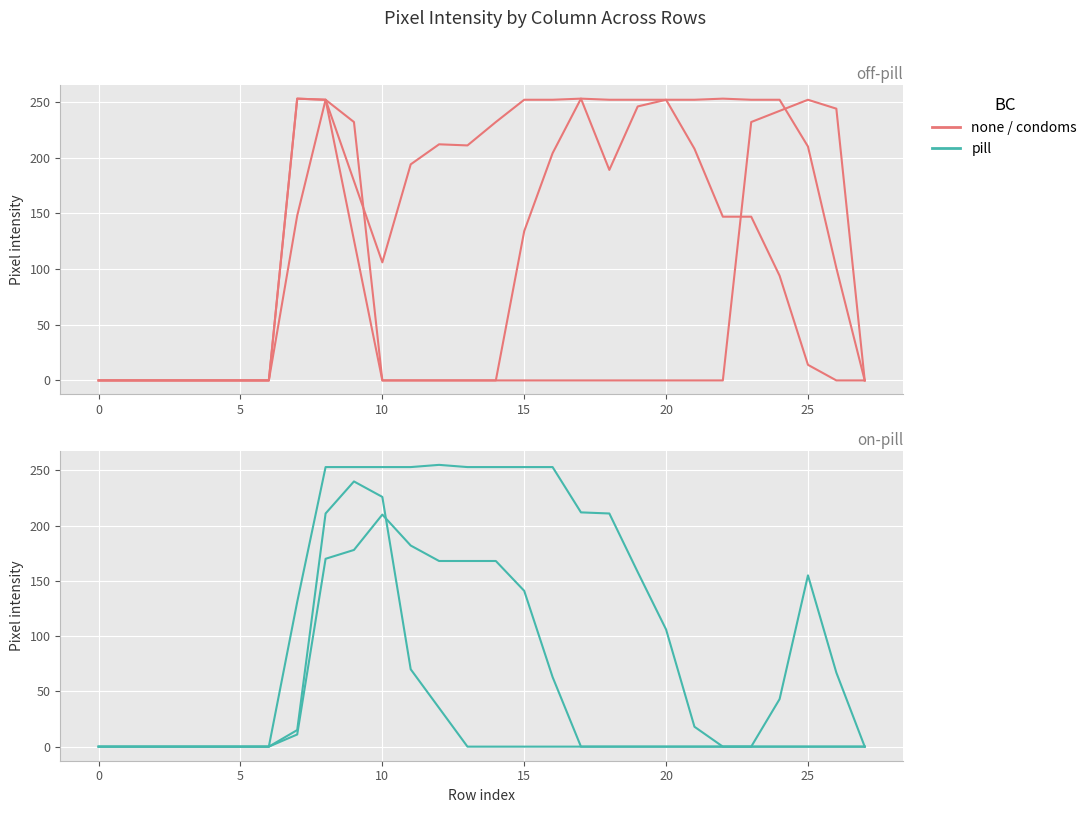

How many data points in col_14 are above 0?

9